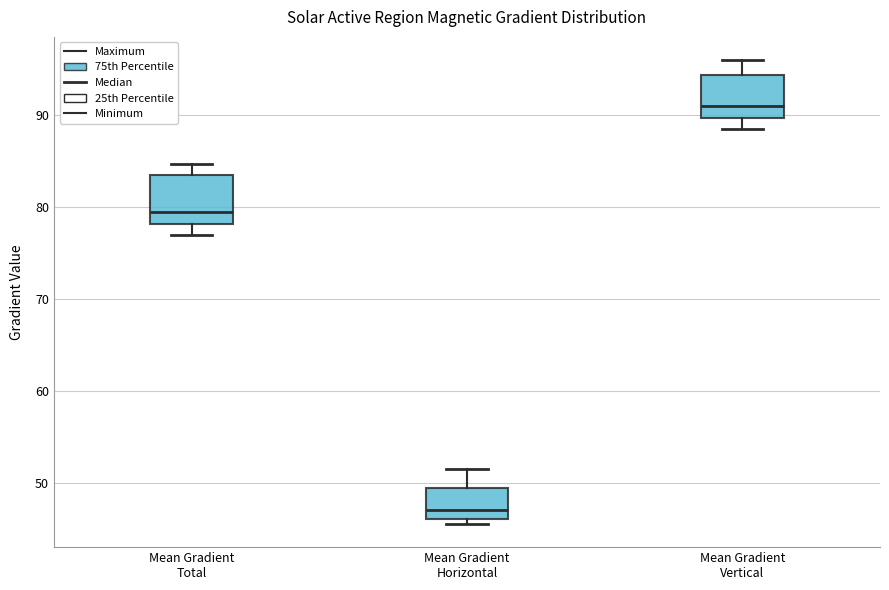

Reading left to right, transcribe this box plot: for each box, give where its median line is, the range the box spans, and where its two whiskers end, as read against the y-axis. The values are not printed on the chart, so give them approximately, as read against the axis.

Mean Gradient Total: median 79, box 78 to 83, whiskers 77 to 85
Mean Gradient Horizontal: median 47, box 46 to 49, whiskers 46 (just below the box's lower edge) to 52
Mean Gradient Vertical: median 91, box 90 to 94, whiskers 88 to 96